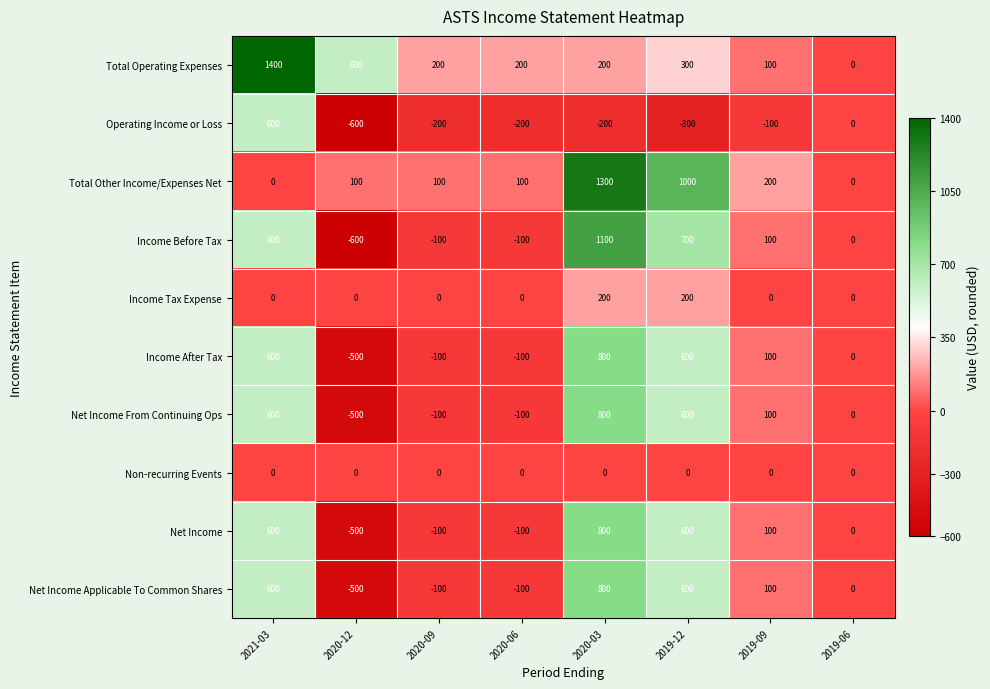

At which category does the chart reach its peak across all series?

2021-03